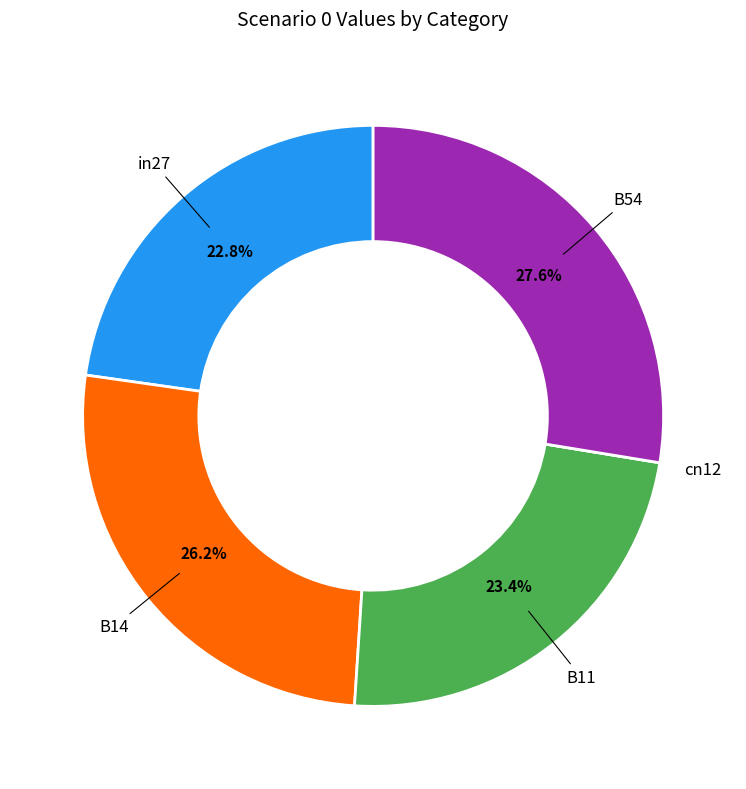

Is there any slice that represents more than half of the pie?

No